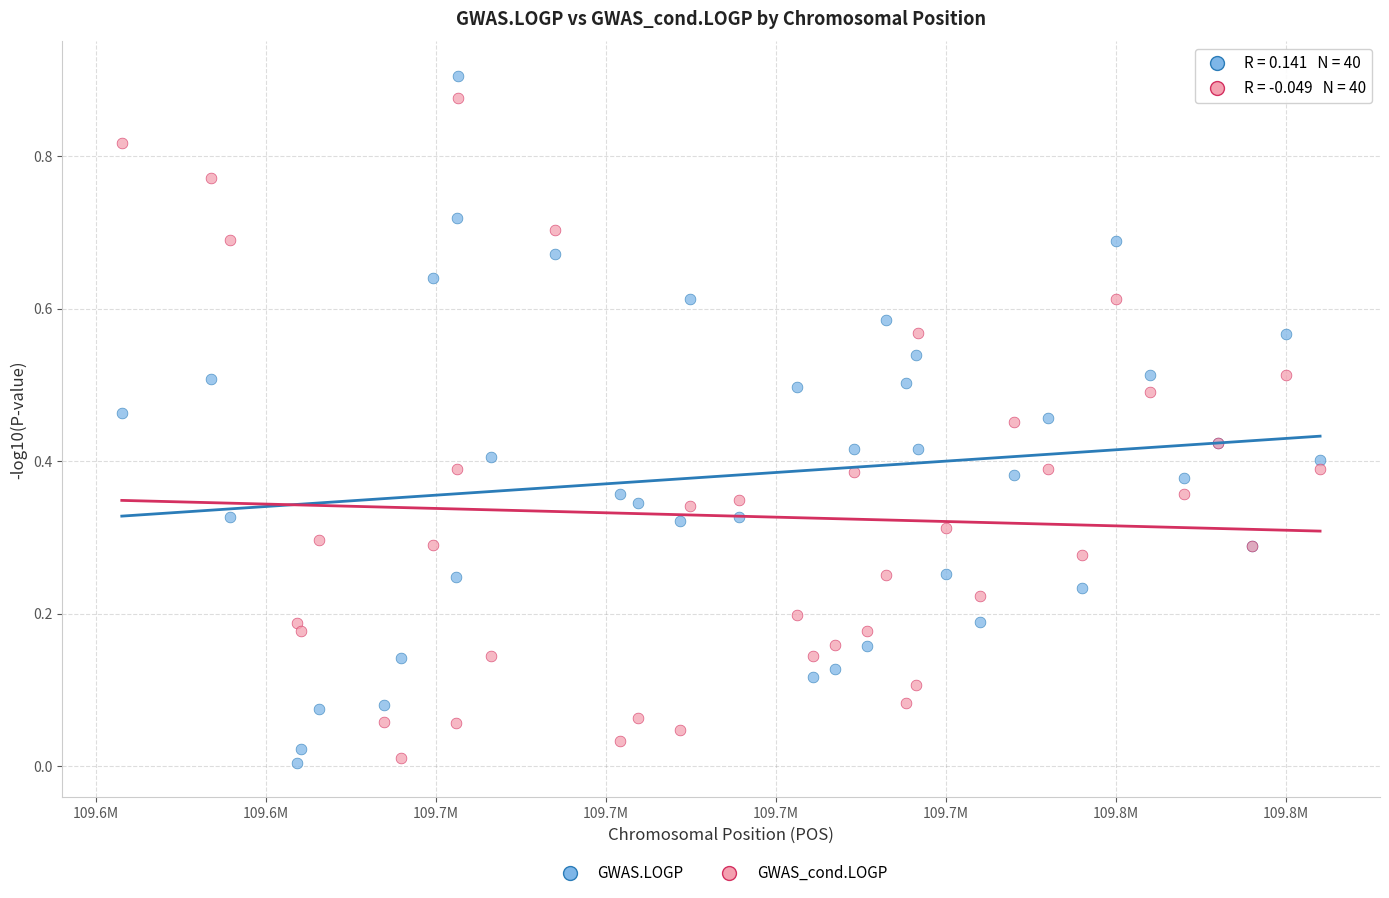

Which series has the widest spread of Y values?

GWAS.LOGP